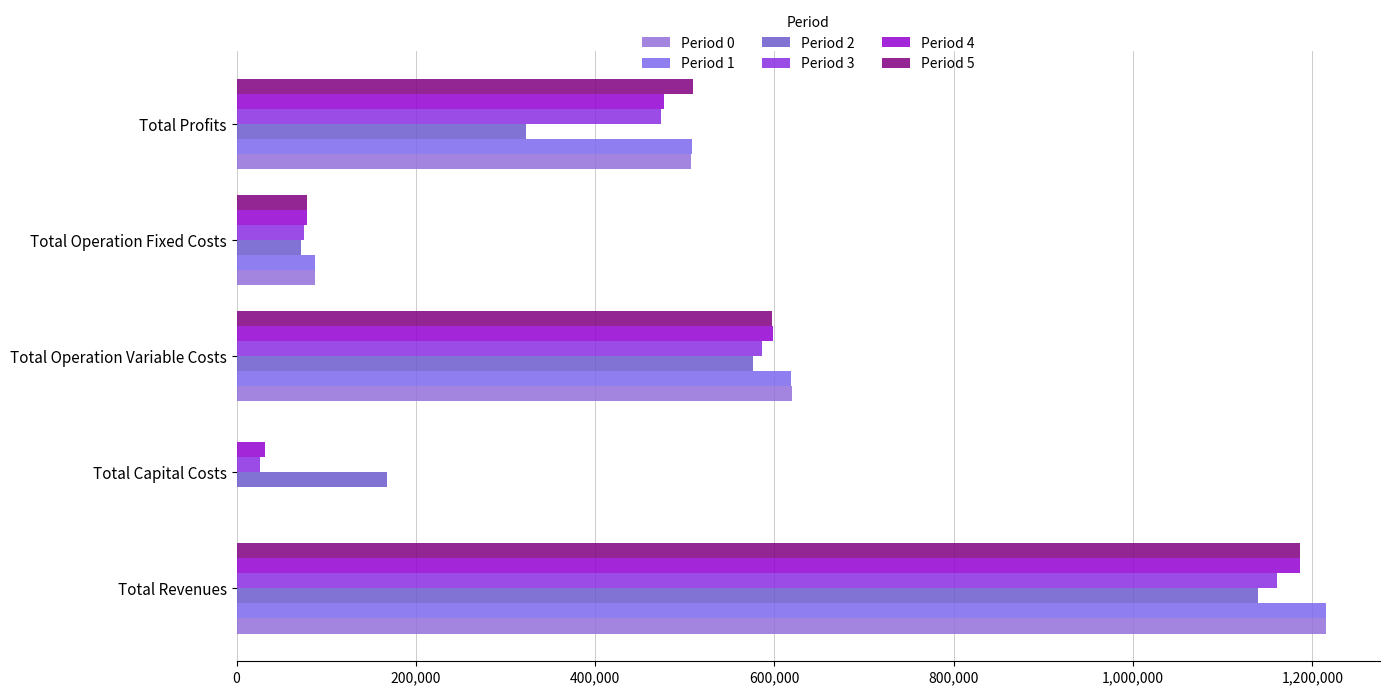

How many data points does each series have?

5